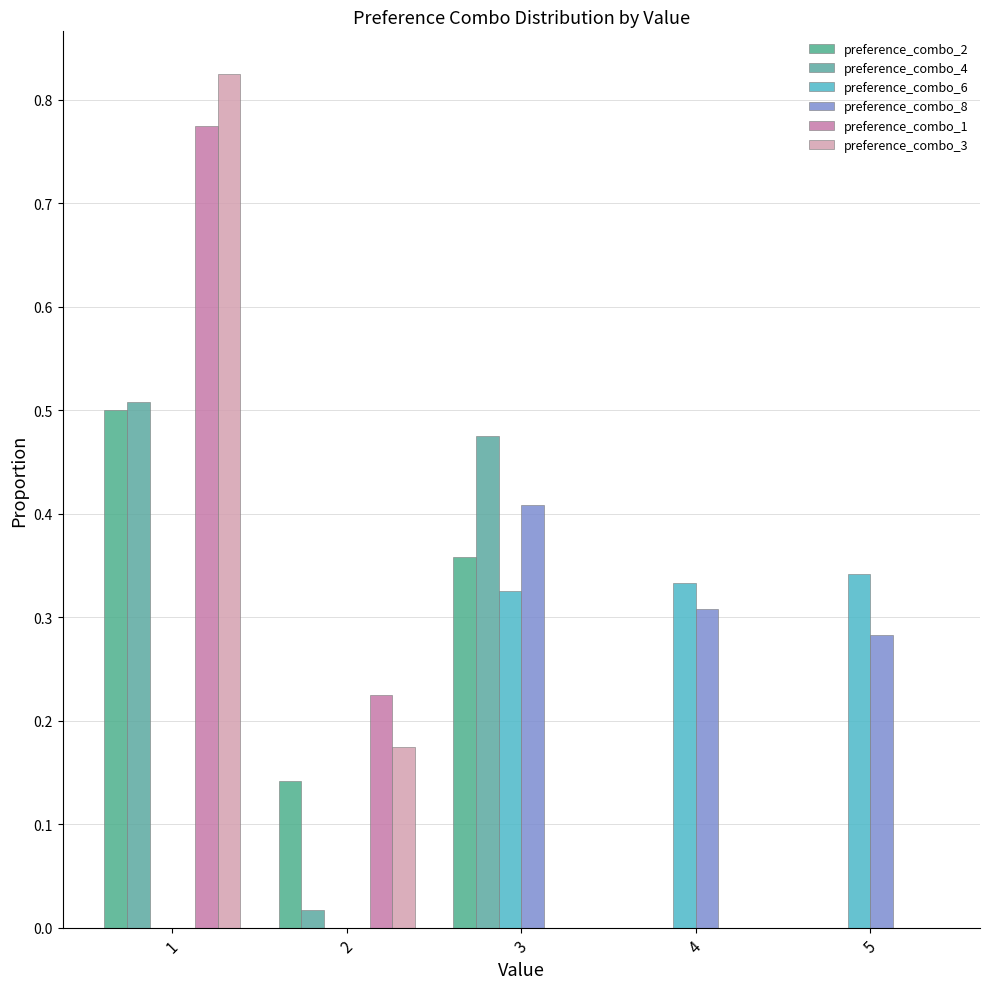

How many groups of bars are there?

5